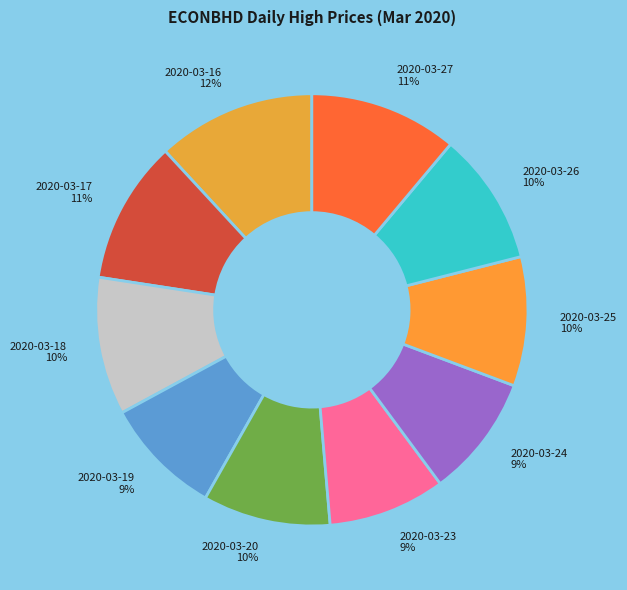

Which has a higher value, 2020-03-27 or 2020-03-19?

2020-03-27